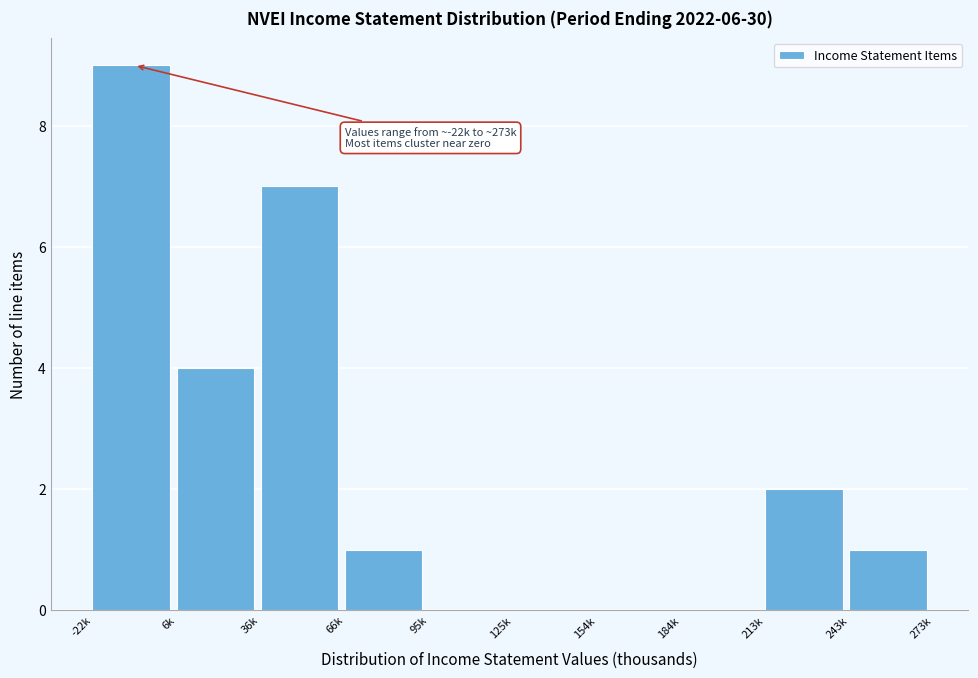

Reading left to right, what are all the values shown in this chart?

-22k=9	6k=4	36k=7	66k=1	95k=0	125k=0	154k=0	184k=0	213k=2	243k=1